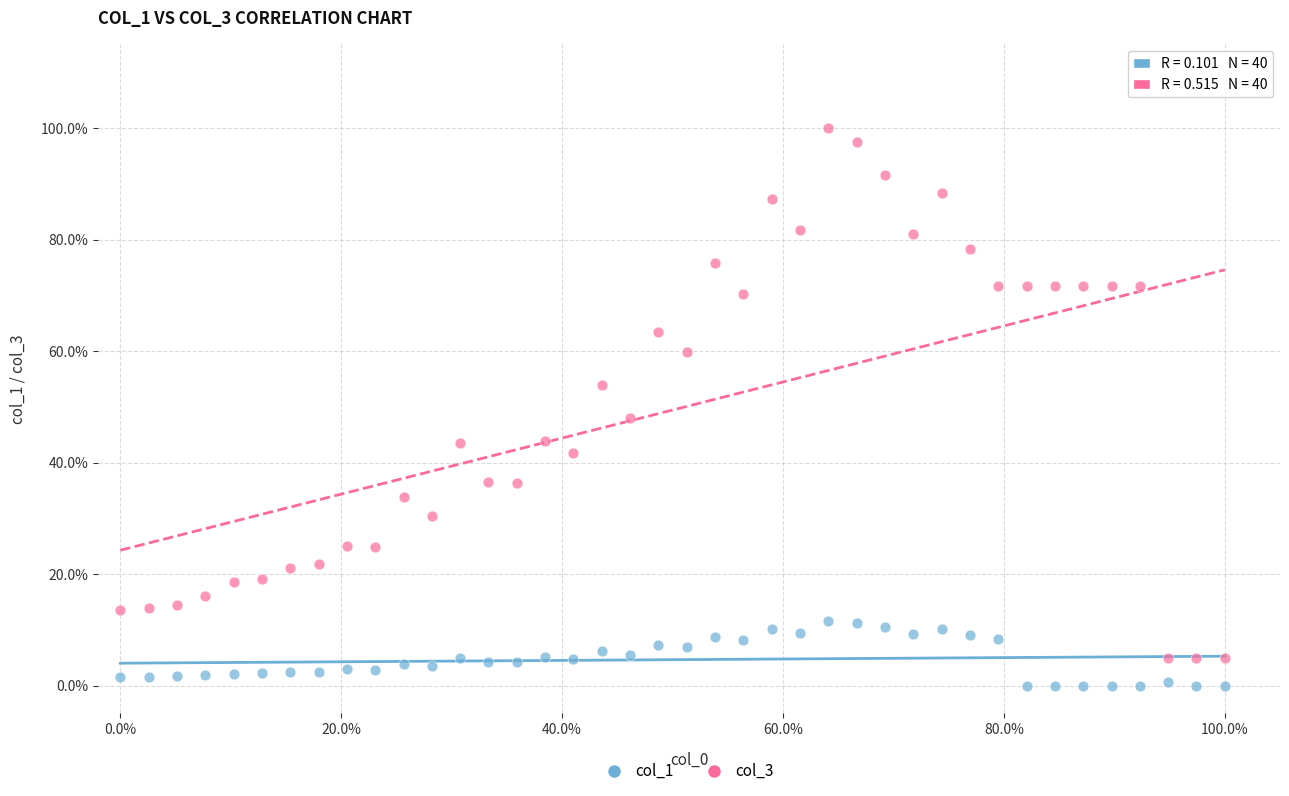

What are all the series names shown in the legend?

col_1, col_3